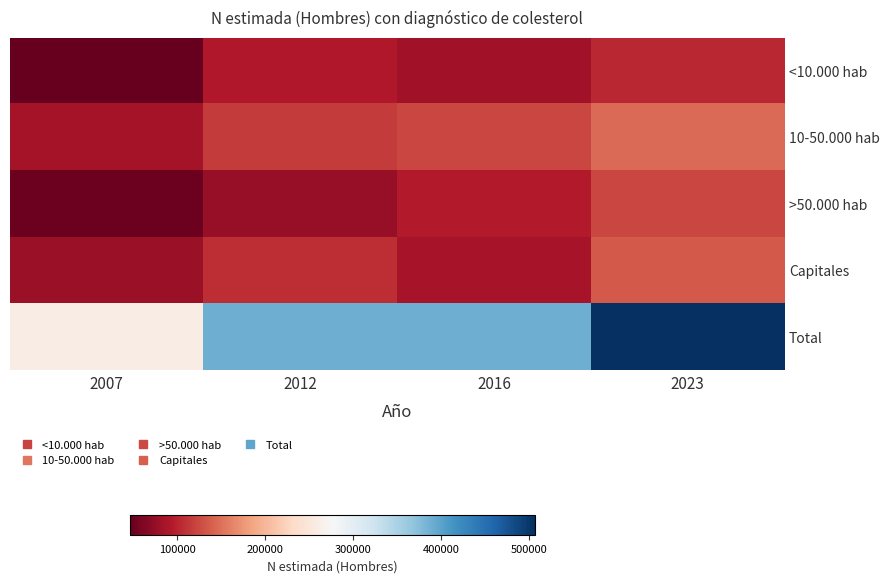

What is the difference between the highest and lowest values at 2012?

312447